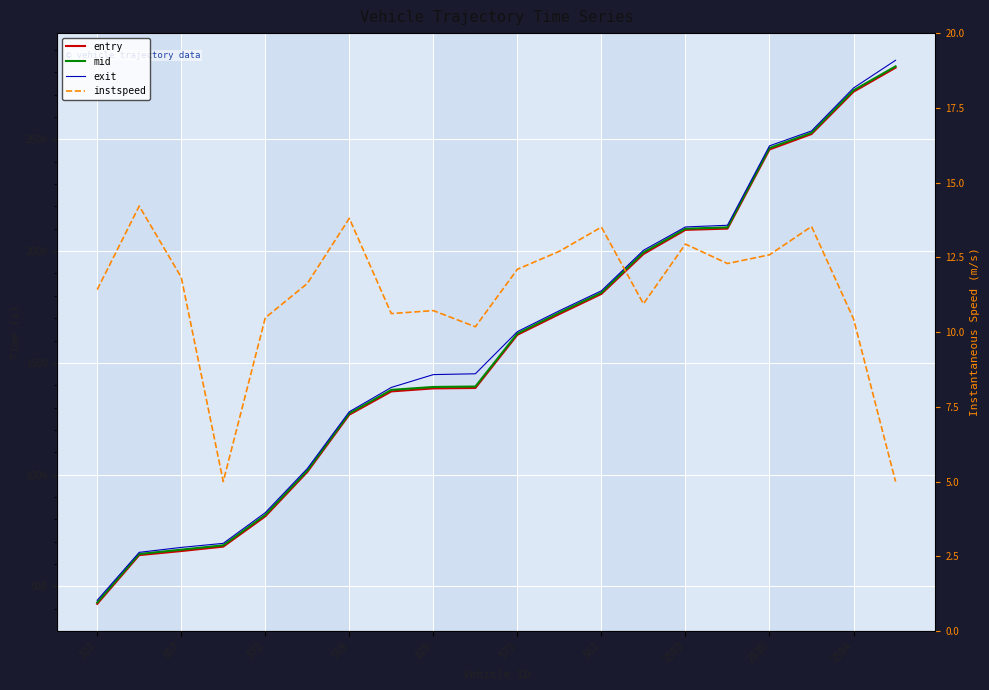

What is the average value of the mid series?

1580.4